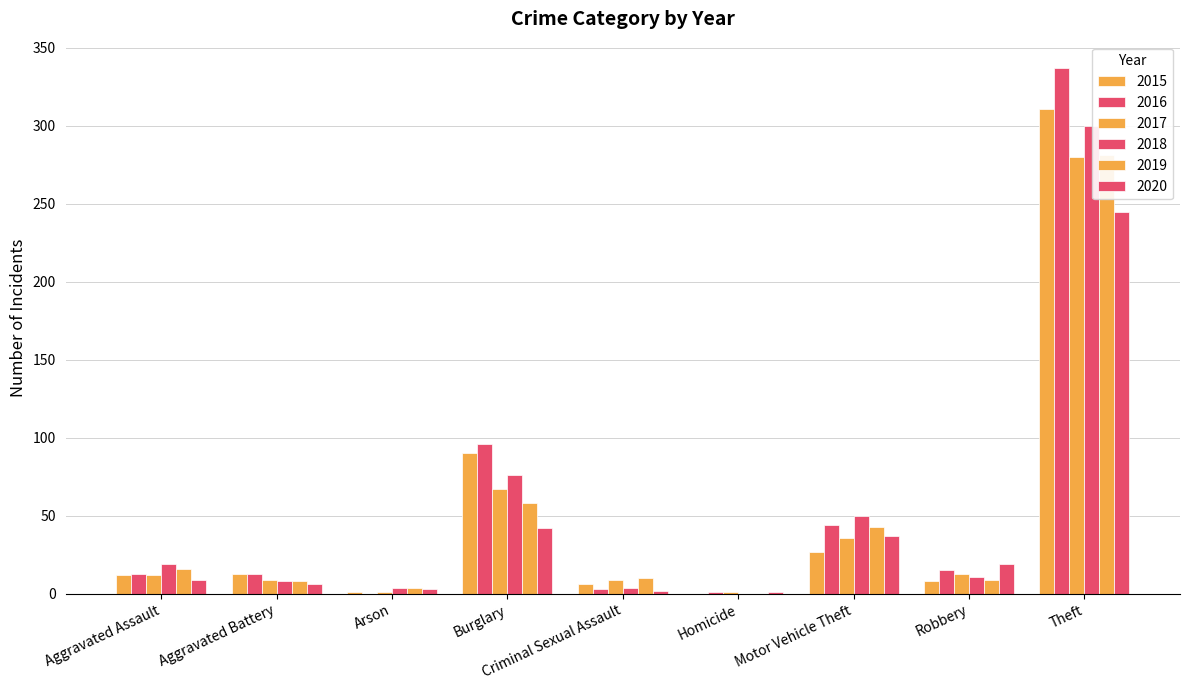

Reading left to right, extract all data points from this chart.

2015: 12	13	1	90	6	0	27	8	311
2016: 13	13	0	96	3	1	44	15	337
2017: 12	9	1	67	9	1	36	13	280
2018: 19	8	4	76	4	0	50	11	300
2019: 16	8	4	58	10	0	43	9	281
2020: 9	6	3	42	2	1	37	19	245